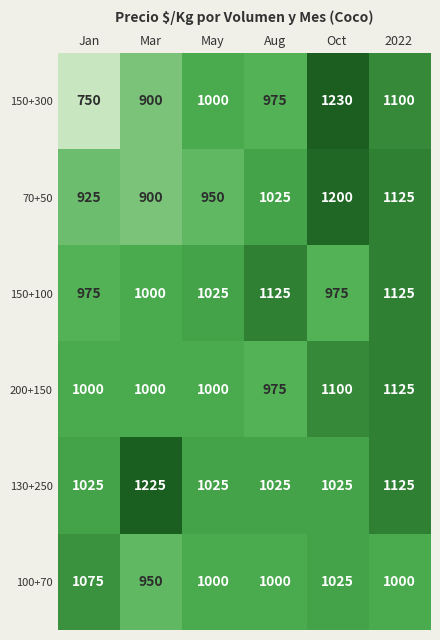

Between Jan and Aug, which series saw the biggest shift?

150+300